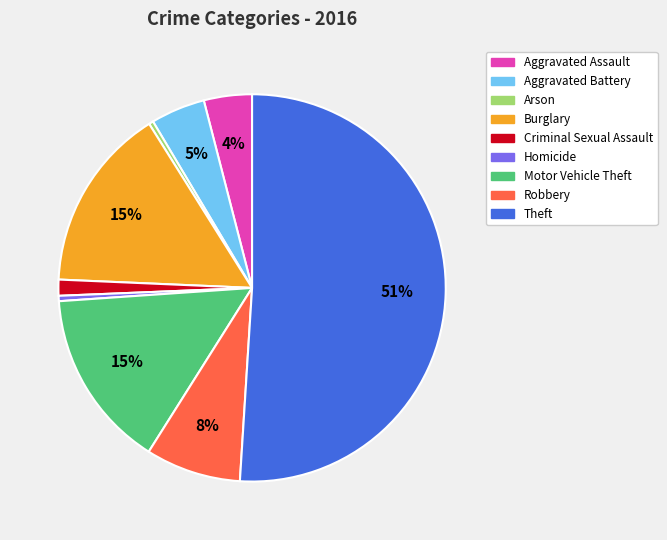

What is the largest slice in the pie chart?

Theft